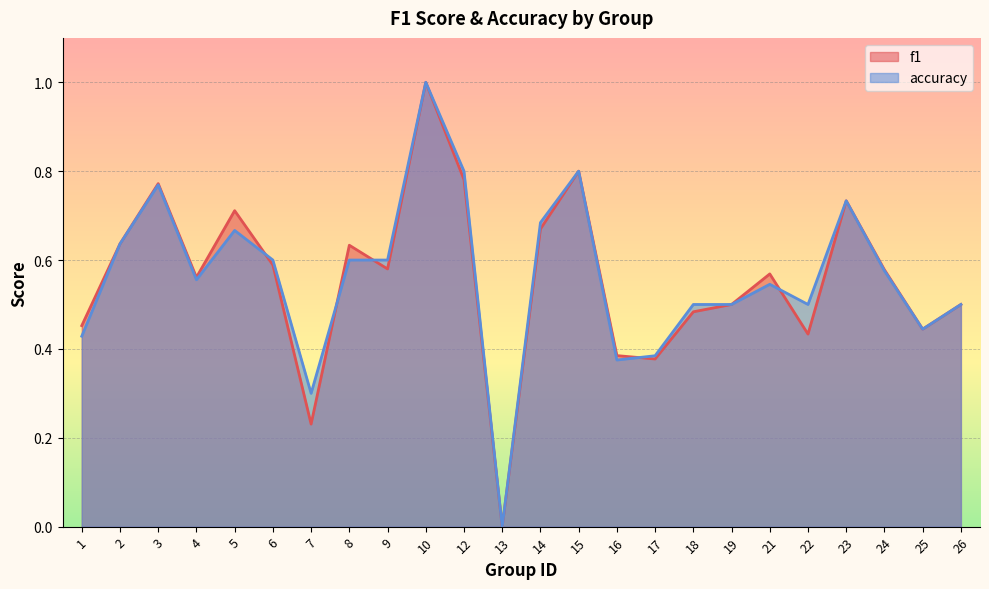

At which category is the sum across all series the highest?

10